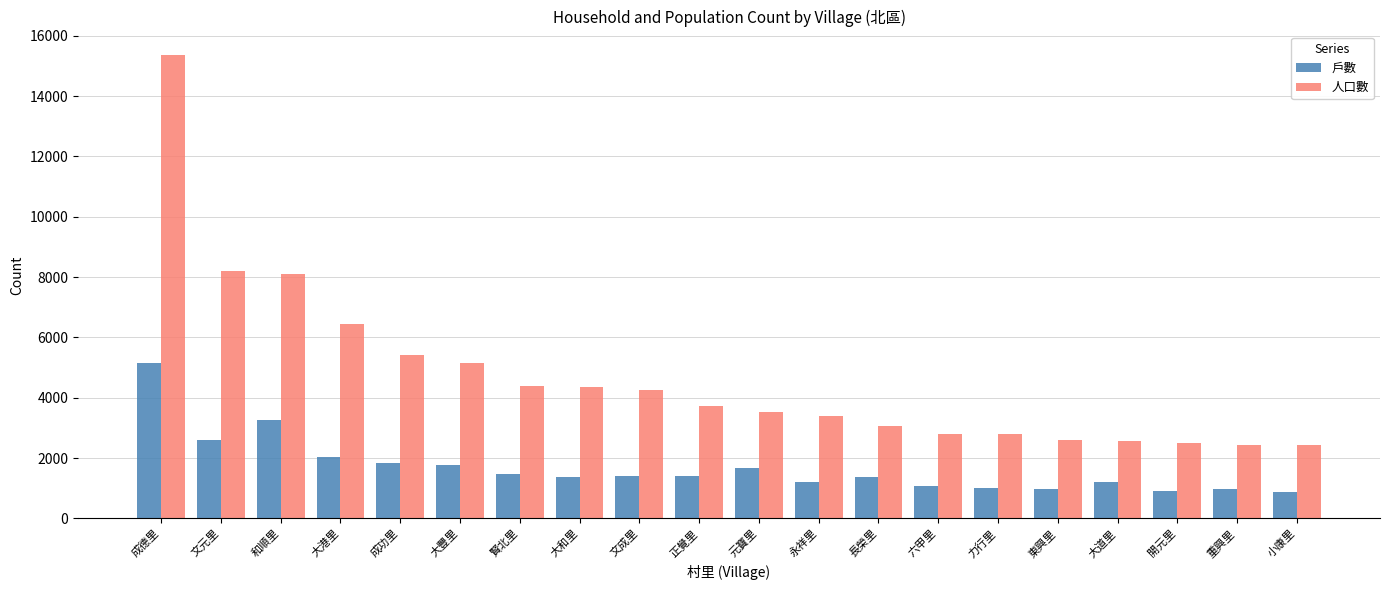

What is the sum of all 戶數 values?

33600